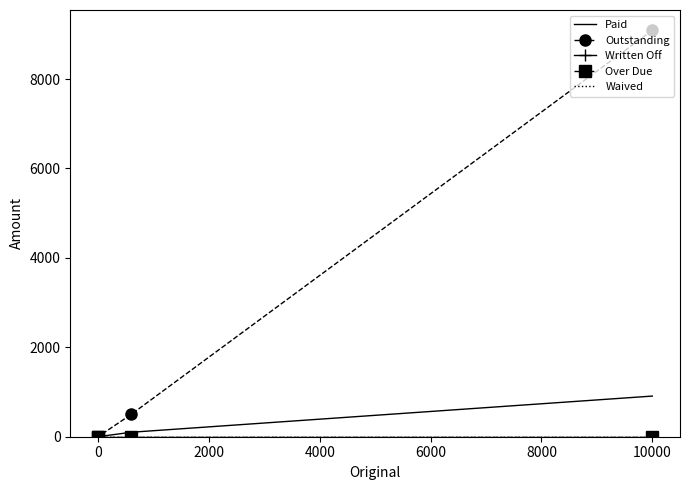

Which series has the largest range (max minus min)?

Outstanding